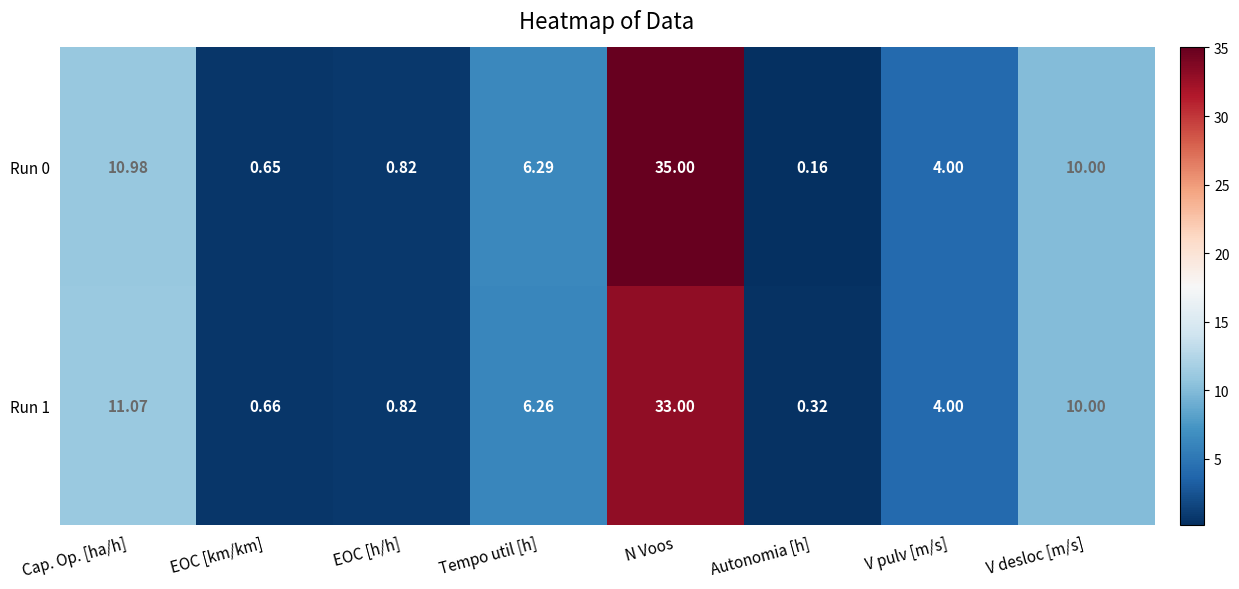

At which category is the sum across all series the highest?

N Voos